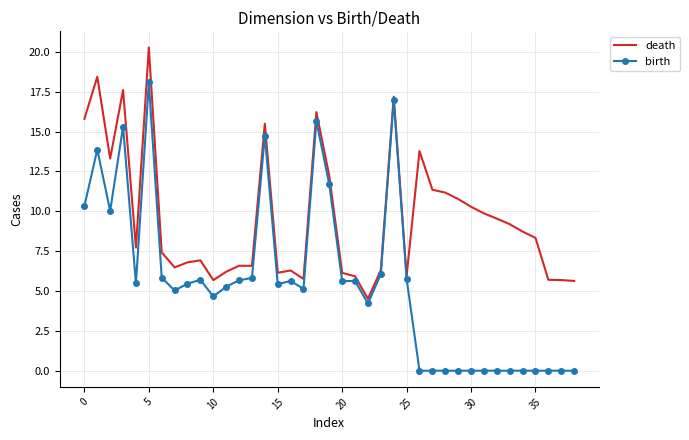

List the series in order of their overall mean, highest first.

death, birth